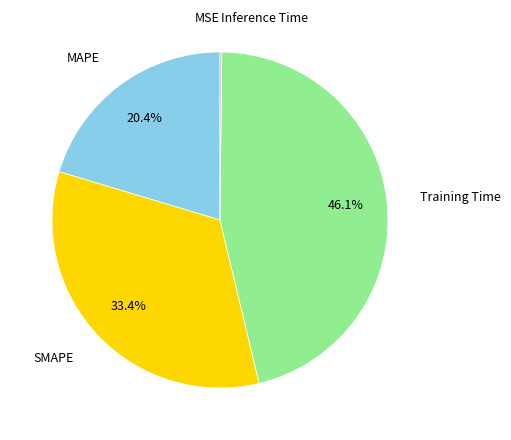

Does any single category account for the majority?

No